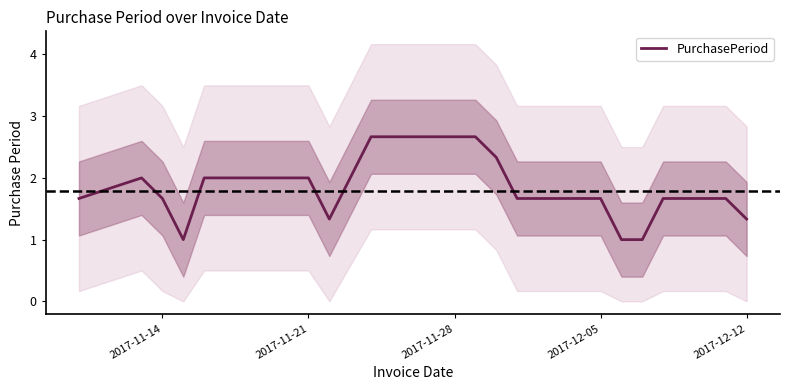

Reading right to left, what are all the values shown in this chart?

1.3	1.7	1.7	1.0	1.0	1.7	1.7	1.7	2.3	2.7	2.7	1.3	2.0	2.0	2.0	1.0	1.7	2.0	1.7